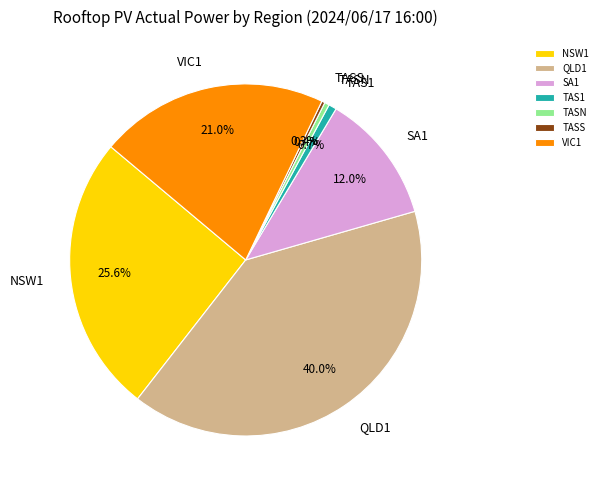

Is there any slice that represents more than half of the pie?

No